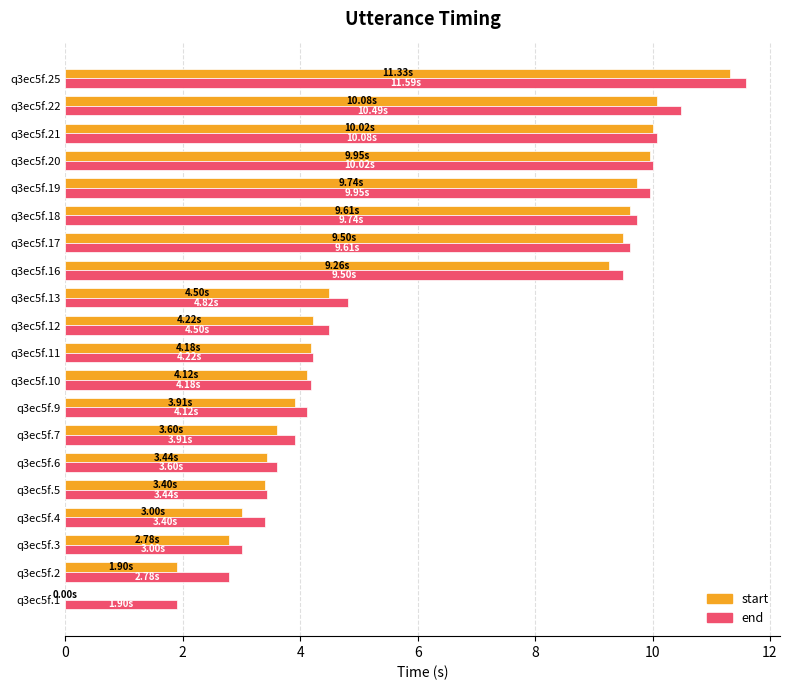

How many positive values does the start series have?

19